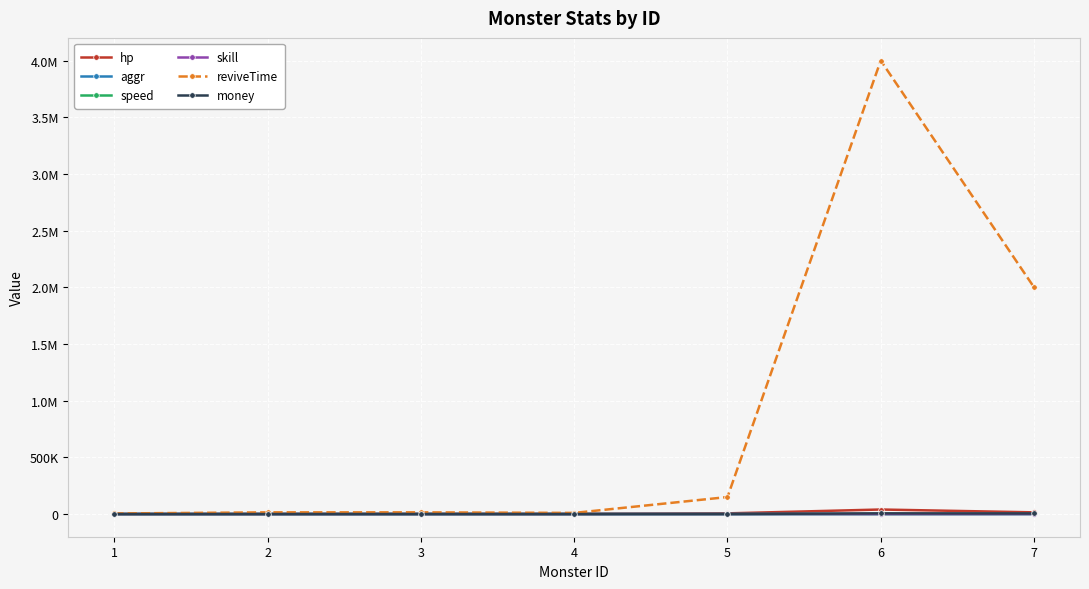

List the labels in order of aggr value, smallest first.

1, 2, 3, 4, 5, 6, 7